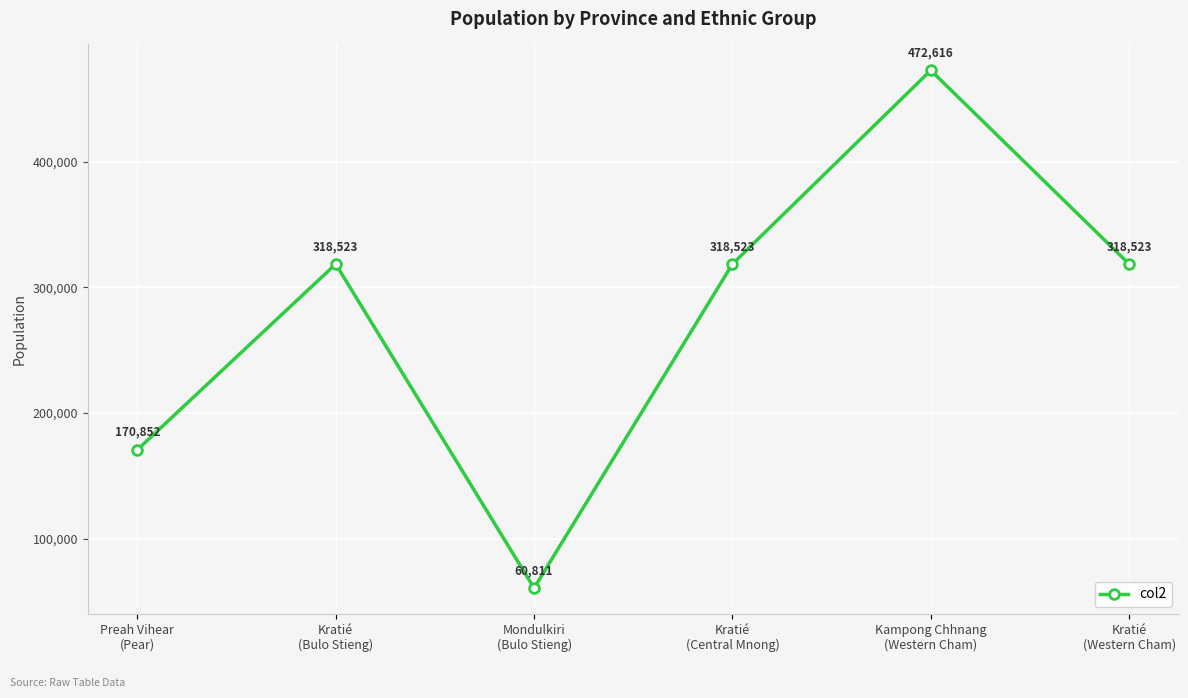

The value at Preah Vihear
(Pear) is 47801. True or false?

False